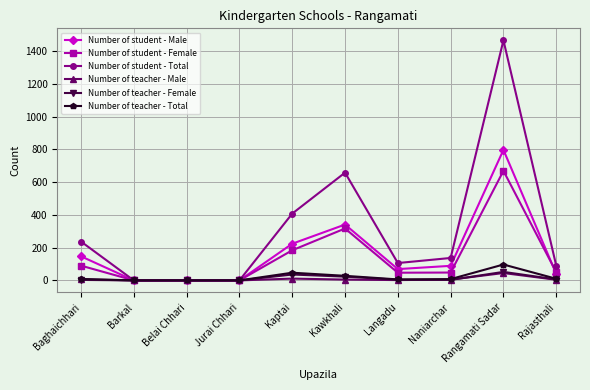

Is this an area chart (filled region under the line)?

No